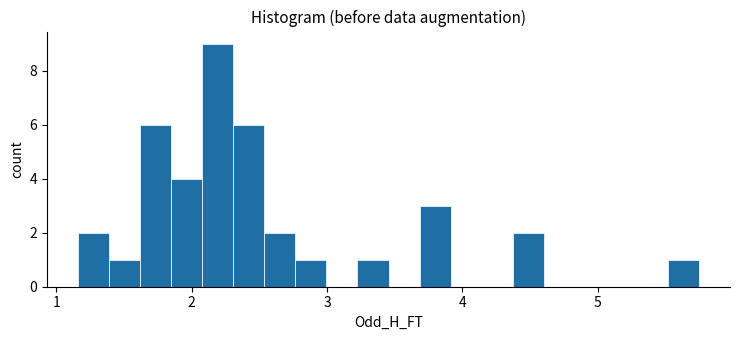

Read against the x-axis, roughly where is the centre of the tallest bar?

2.2